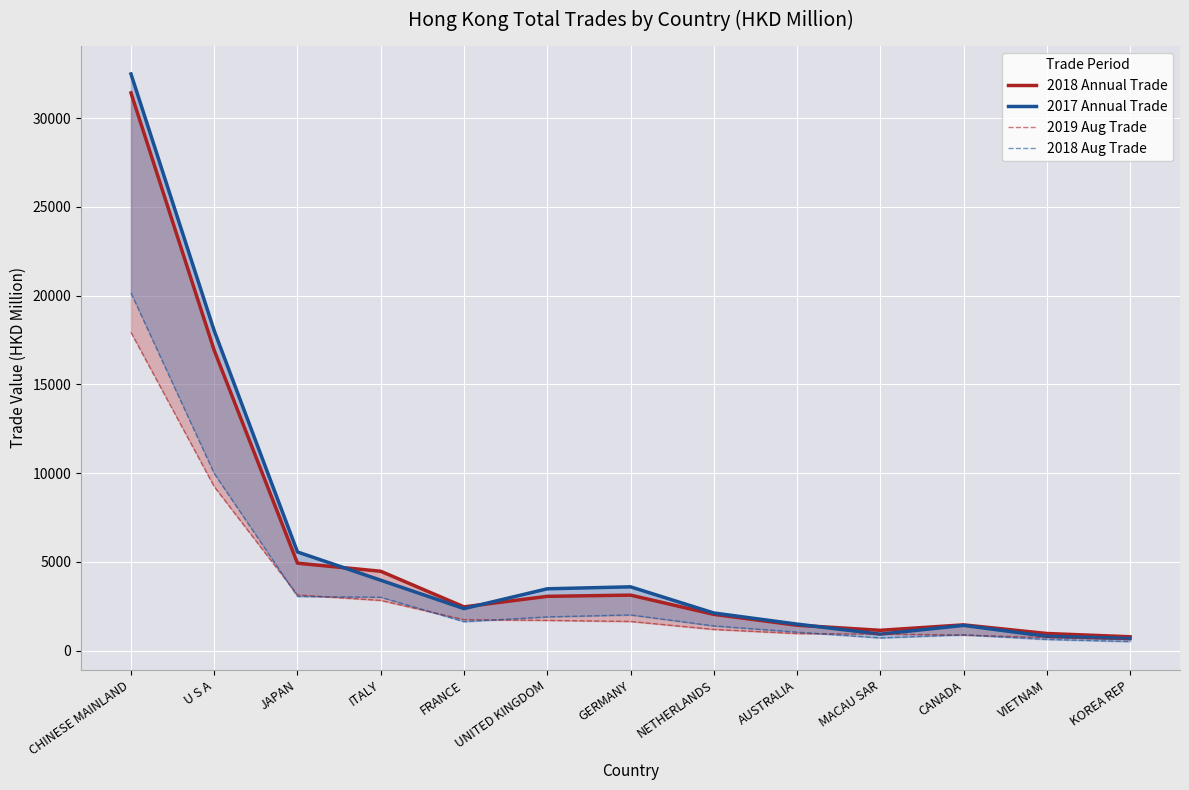

Read the 2017 Annual Trade value at JAPAN.

5557.1